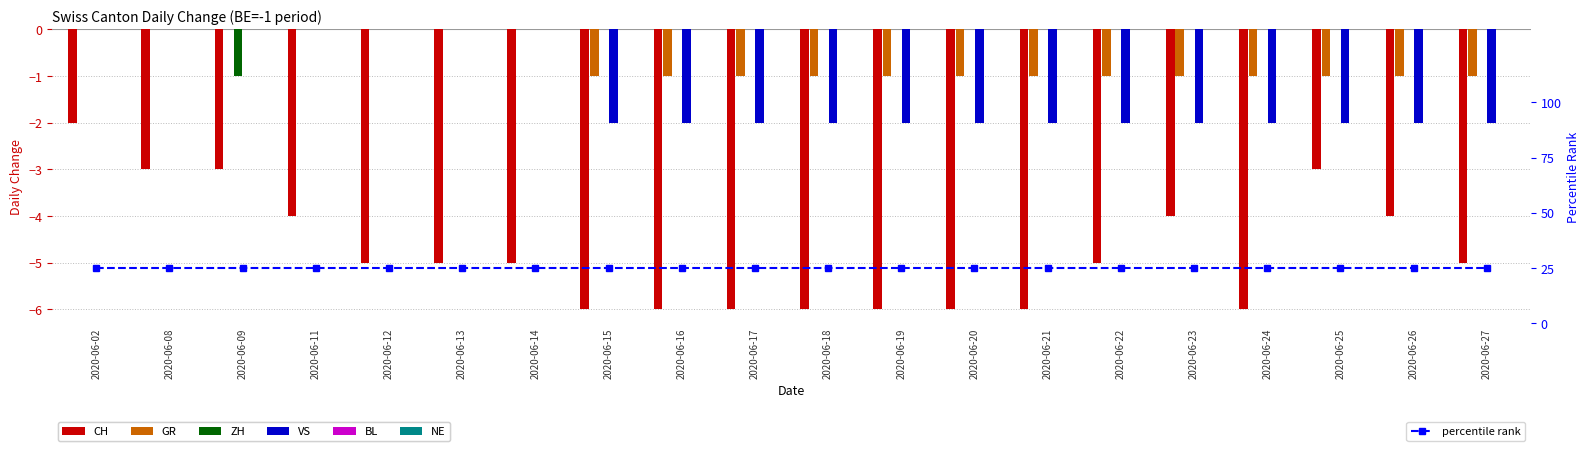

Read the VS value at 2020-06-25.

-2